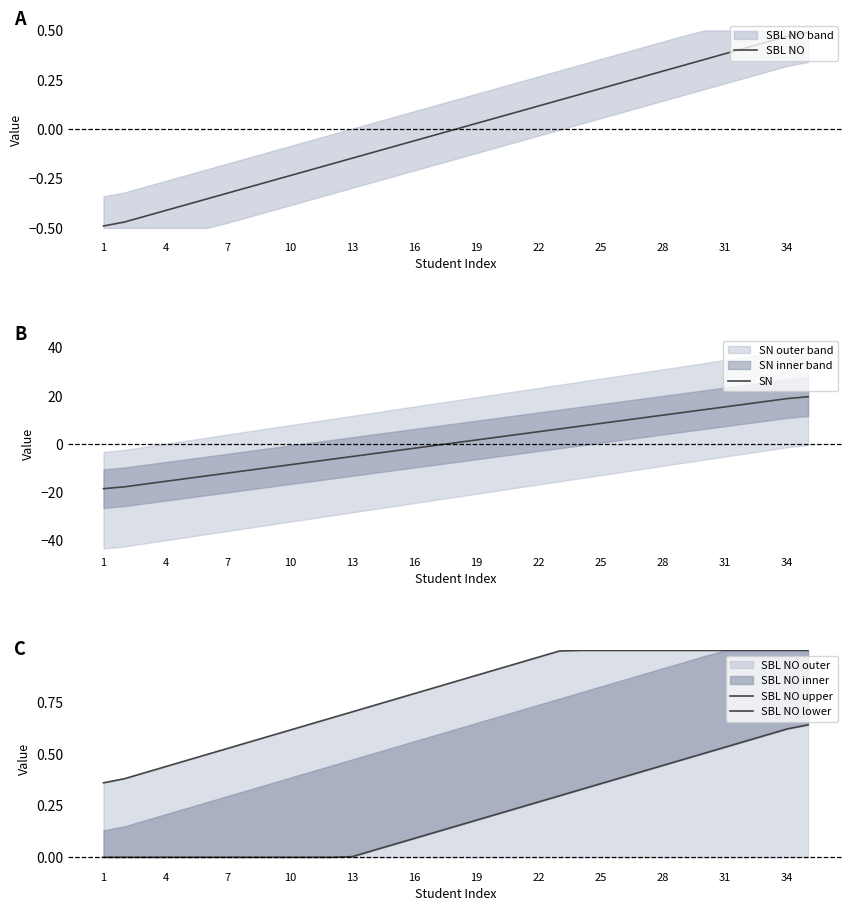

True or false: SBL NO upper and SBL NO lower intersect in this chart.

False